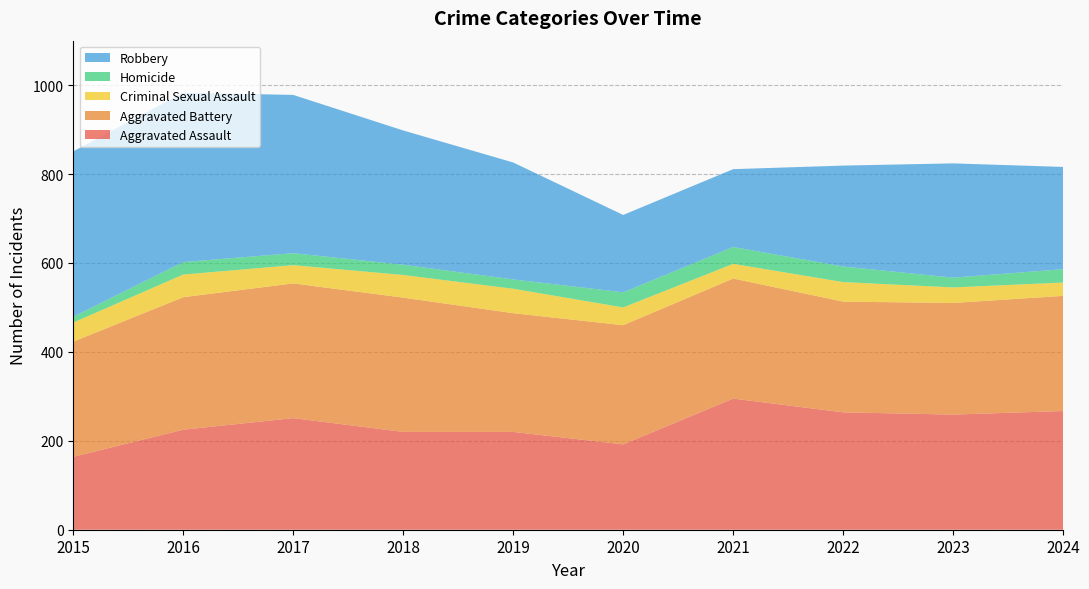

Reading left to right, list all the values displayed in this chart.

Aggravated Assault: 2015=164	2016=225	2017=251	2018=220	2019=220	2020=192	2021=295	2022=264	2023=259	2024=267
Aggravated Battery: 2015=259	2016=298	2017=303	2018=302	2019=267	2020=268	2021=270	2022=249	2023=251	2024=259
Criminal Sexual Assault: 2015=43	2016=51	2017=41	2018=51	2019=55	2020=40	2021=33	2022=44	2023=35	2024=30
Homicide: 2015=13	2016=28	2017=27	2018=23	2019=21	2020=34	2021=38	2022=35	2023=22	2024=30
Robbery: 2015=372	2016=381	2017=356	2018=302	2019=263	2020=174	2021=175	2022=227	2023=257	2024=230